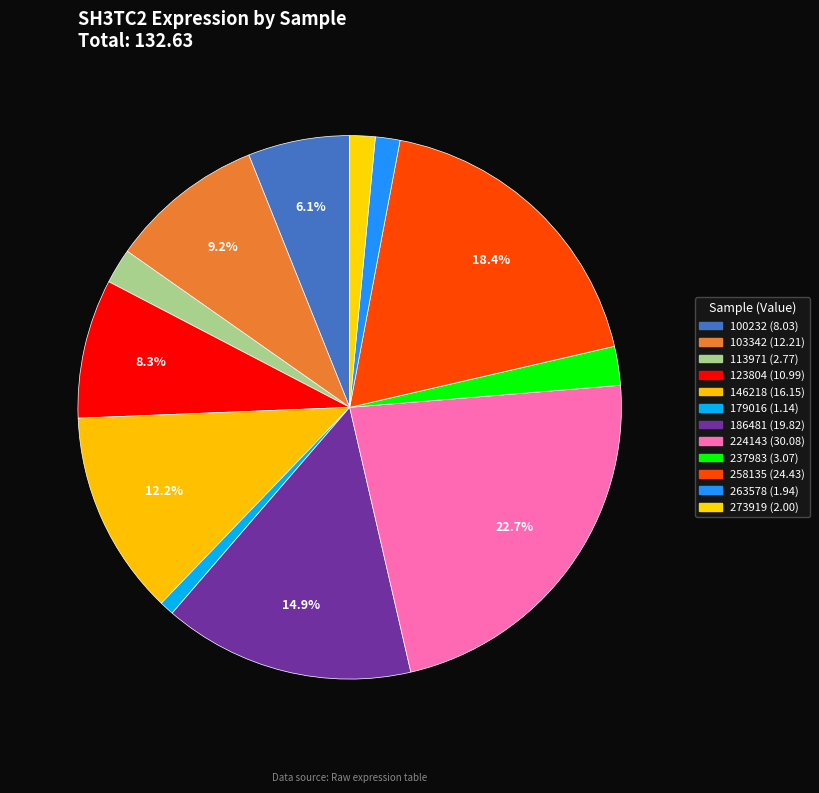

Which category has the biggest portion of the pie?

224143